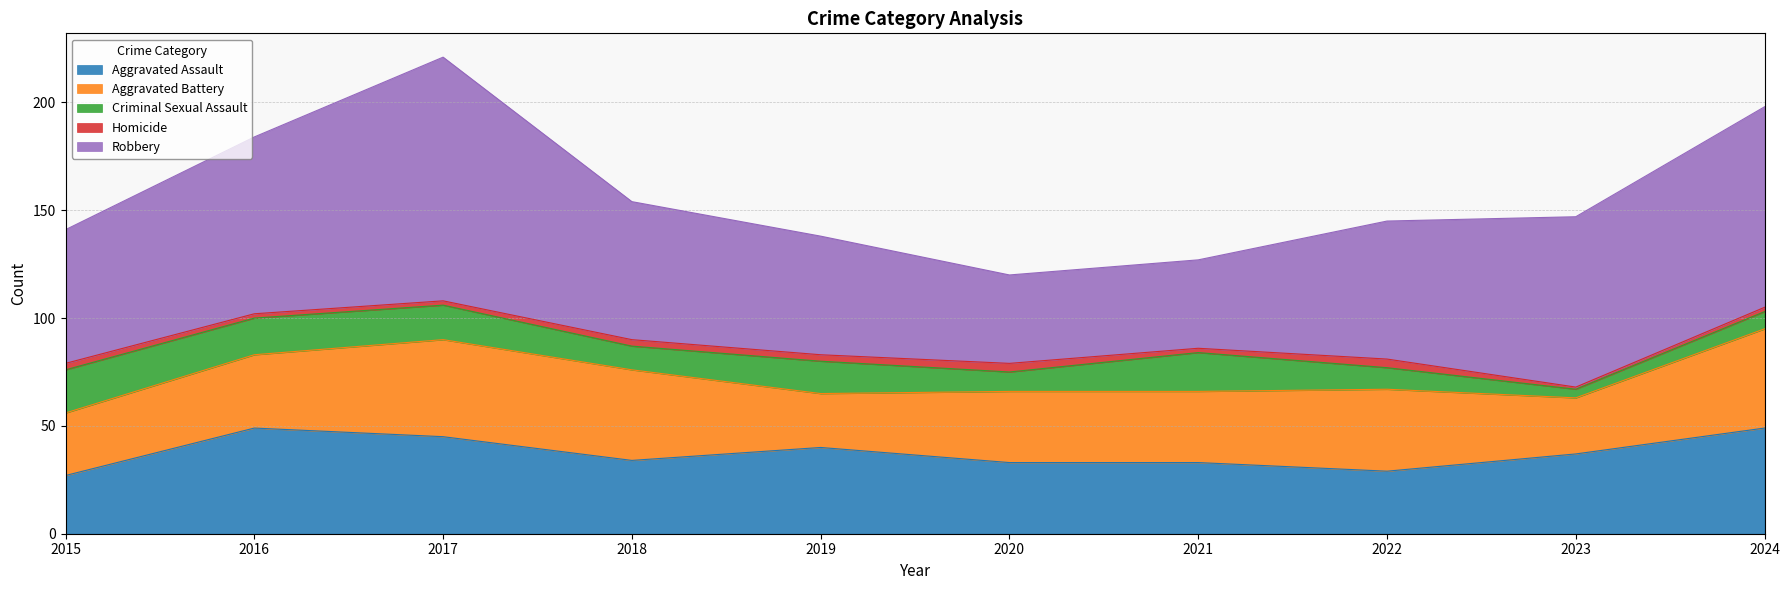

True or false: Homicide and Aggravated Battery intersect in this chart.

False